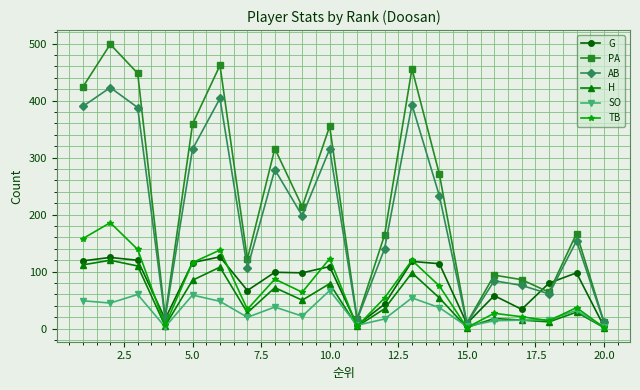

How many interior local peaks does the H series have?

7